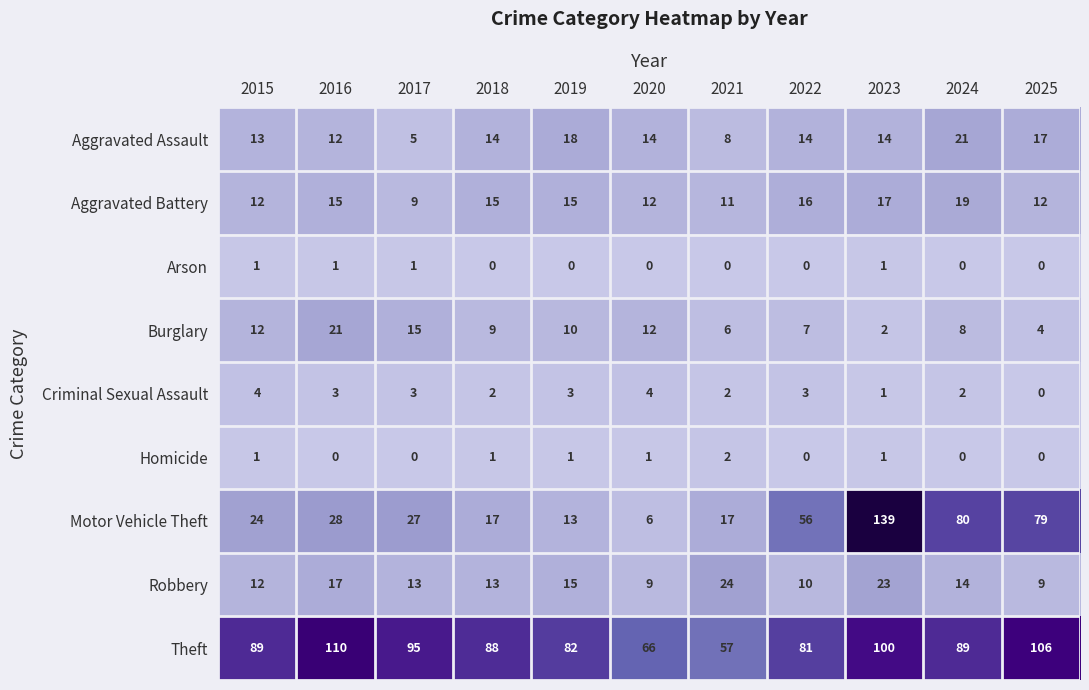

The Arson series shows 0 at 2018. True or false?

True